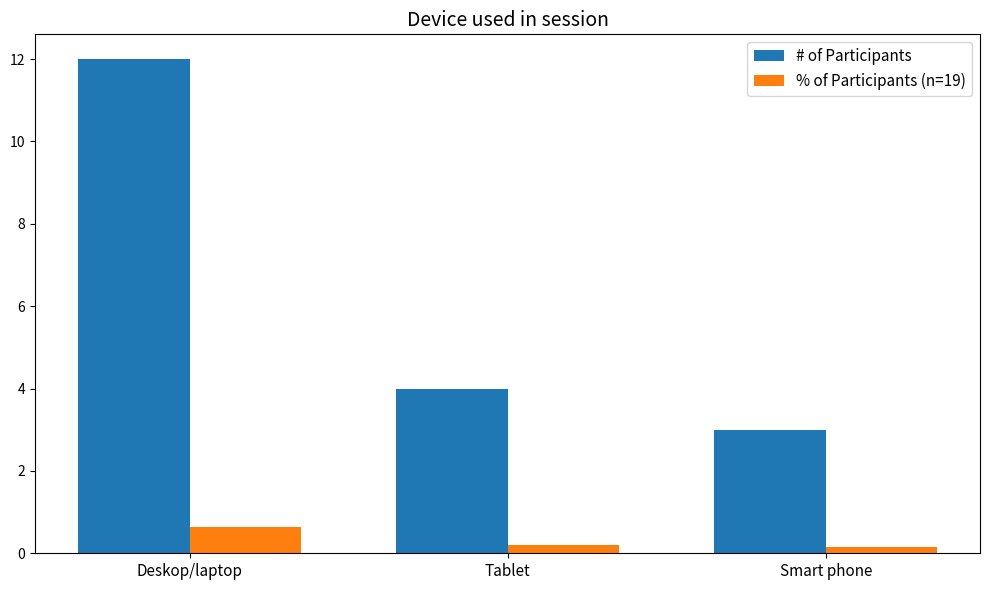

Is the value of # of Participants at Deskop/laptop greater than the value of % of Participants (n=19) at Tablet?

Yes